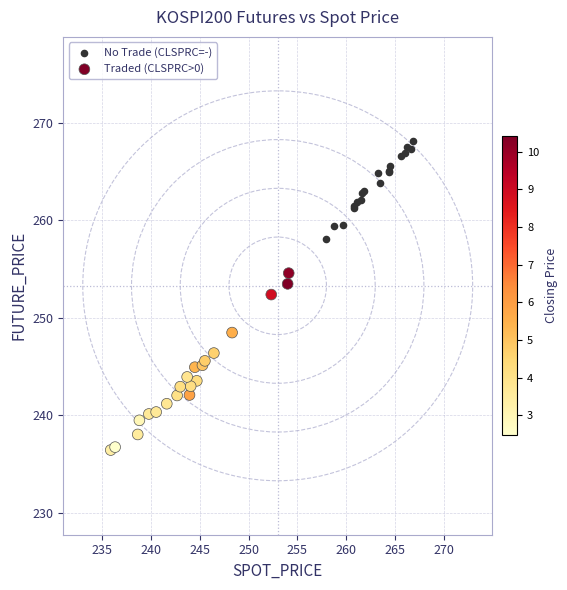

Which series has the widest spread of Y values?

Traded (CLSPRC>0)